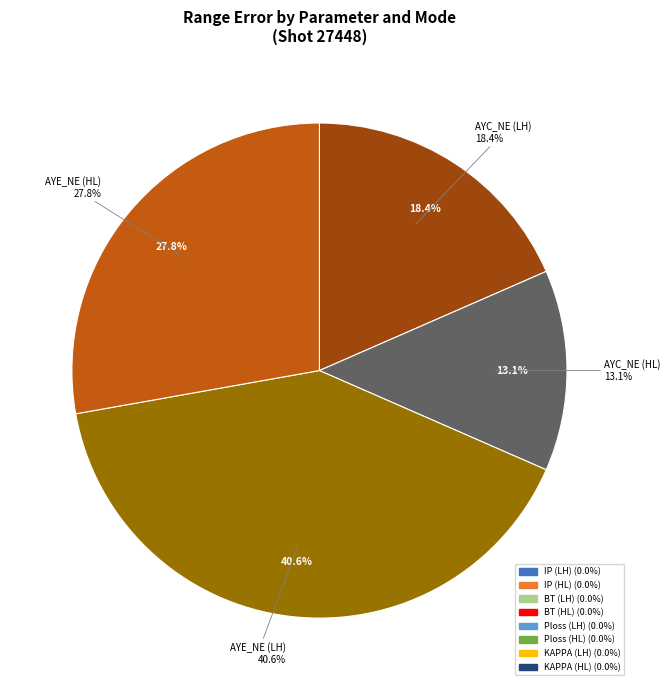

Is there any slice that represents more than half of the pie?

No